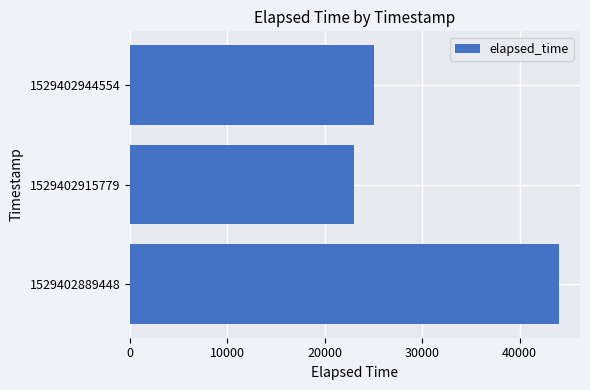

Does the chart contain any negative values?

No